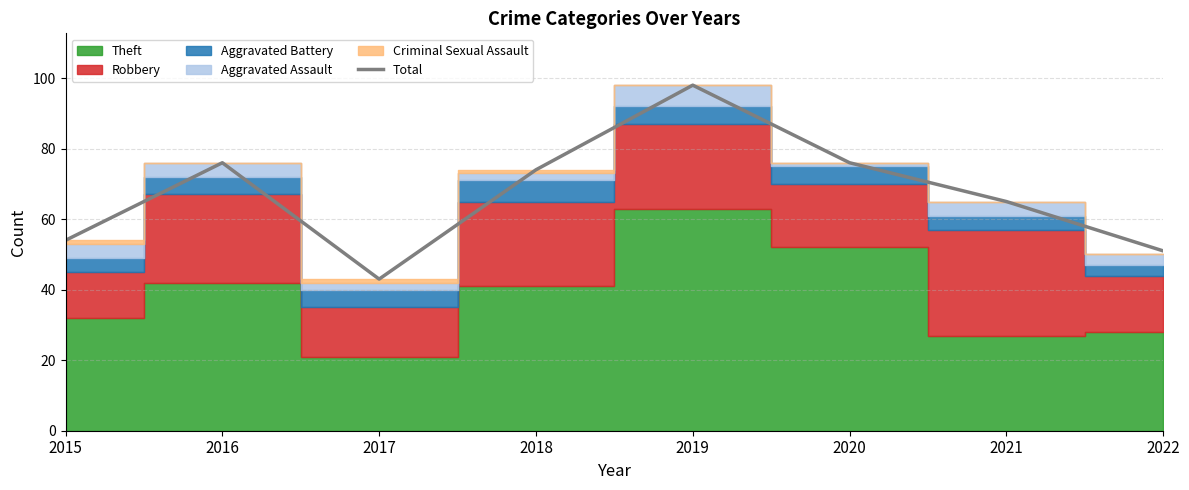

What is the difference between the maximum and minimum values?

55